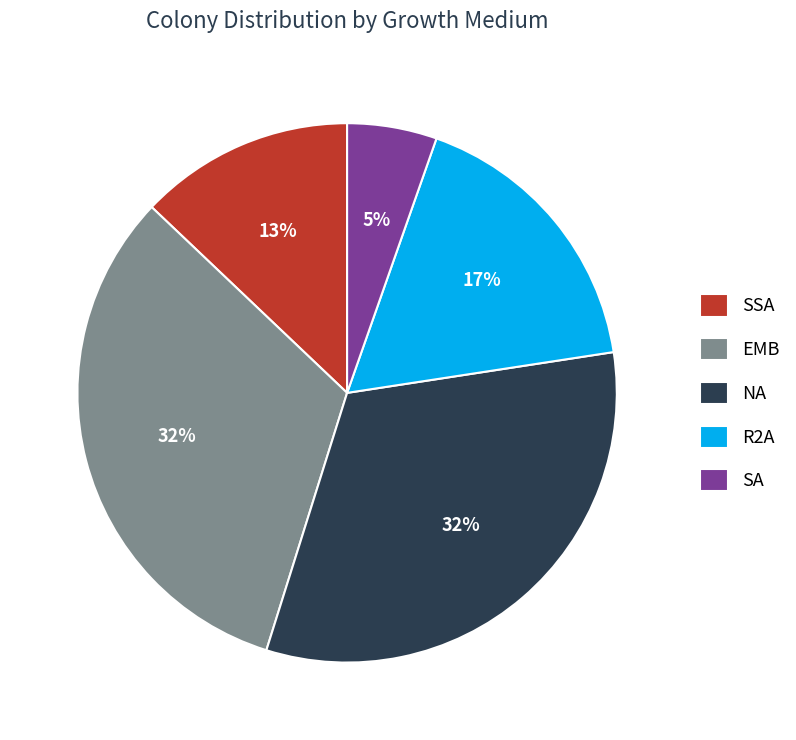

Is there a majority slice in this chart?

No